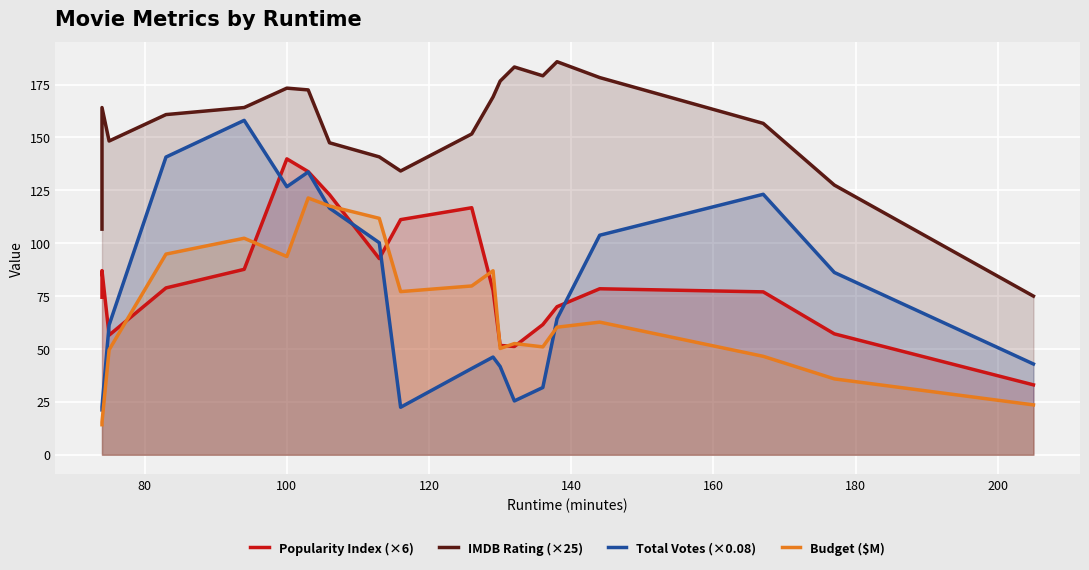

Is it true that IMDB Rating (×25) equals 94.2 at 200?

False